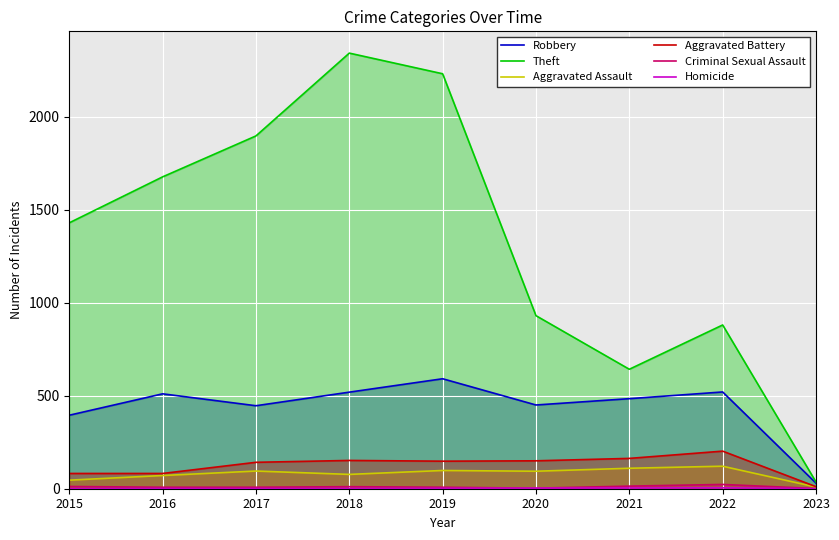

At which category does the chart reach its peak across all series?

2018